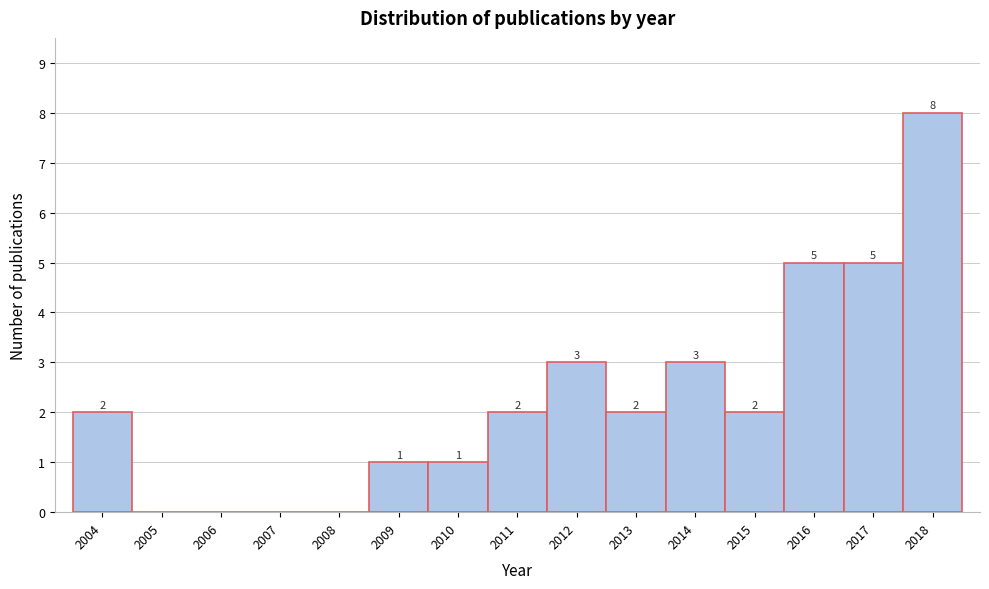

Over which range of the x-axis is the bar tallest?

2017.5 to 2018.5